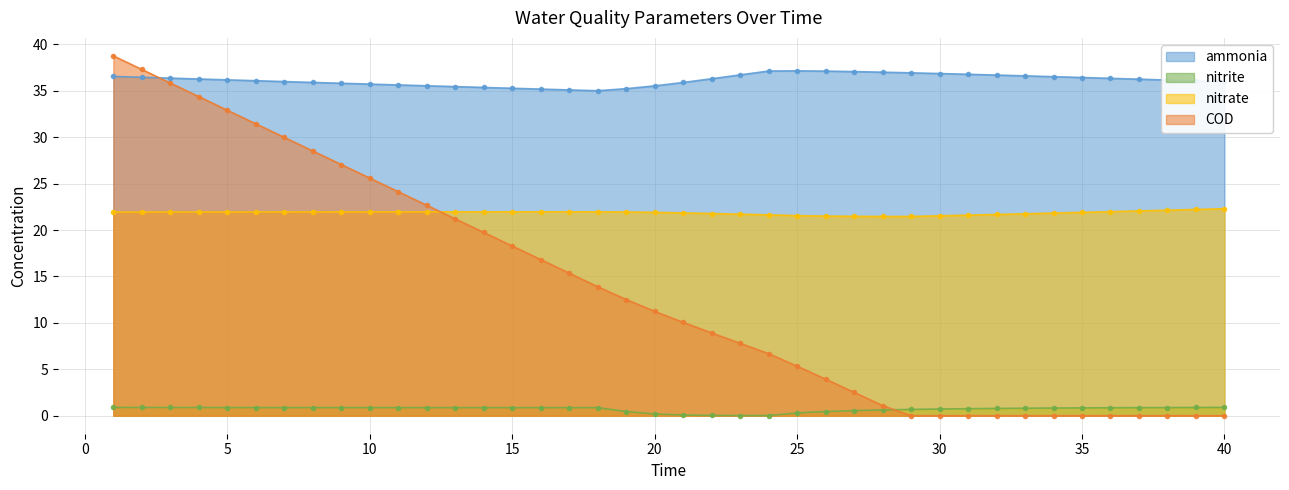

Rank the series at 13 from lowest to highest value.

nitrite, COD, nitrate, ammonia